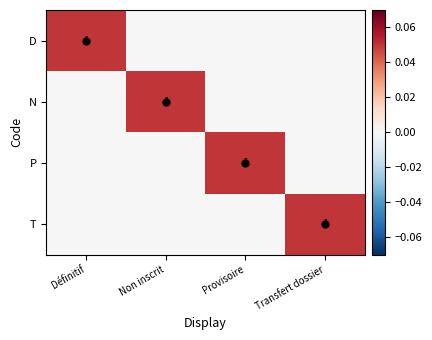

What is the total value across all series at Provisoire?

0.1